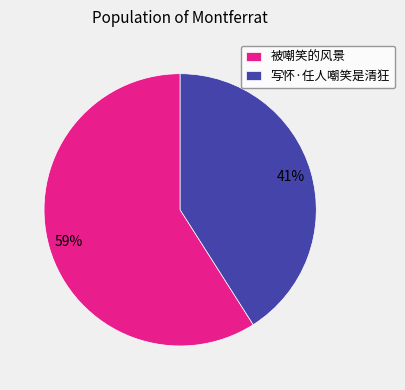

What percentage is the 写怀·任人嘲笑是清狂 slice, to the nearest percent?

41%